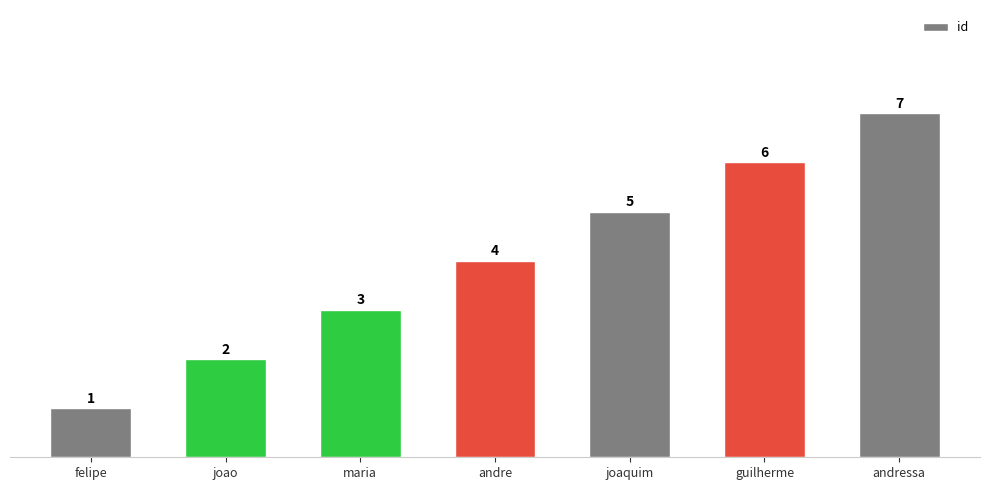

Approximately how many times larger is the value at joaquim compared to maria?

1.7